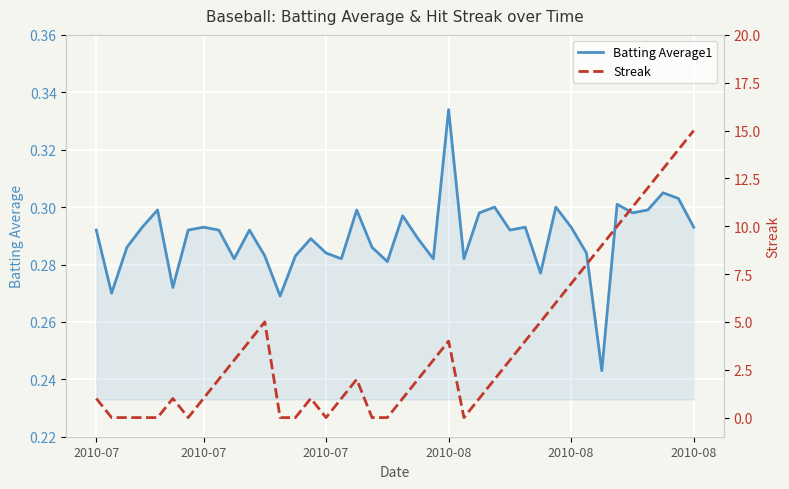

How many times do Streak and Batting Average1 cross each other?

12